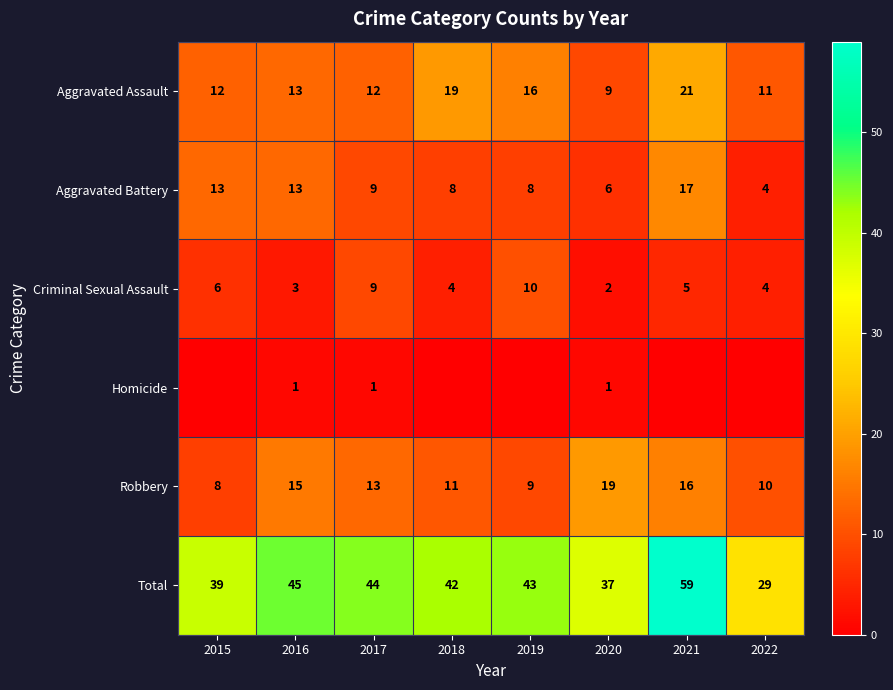

At which label does Aggravated Battery reach its minimum?

2022